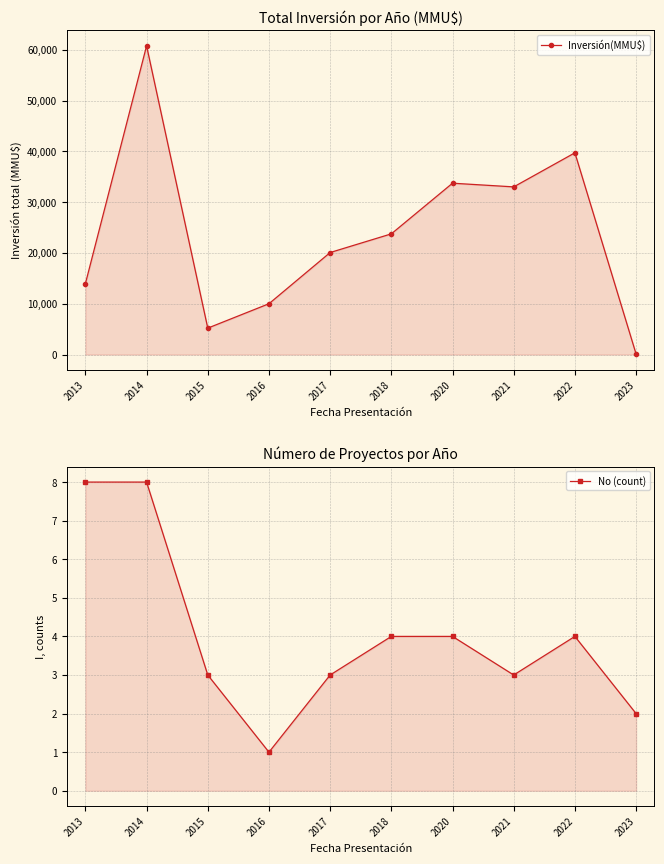

Reading left to right, extract all data points from this chart.

Inversión(MMU$): 13950	60760	5200	10000	20079	23755	33725	33000	39706	100
No (count): 8	8	3	1	3	4	4	3	4	2